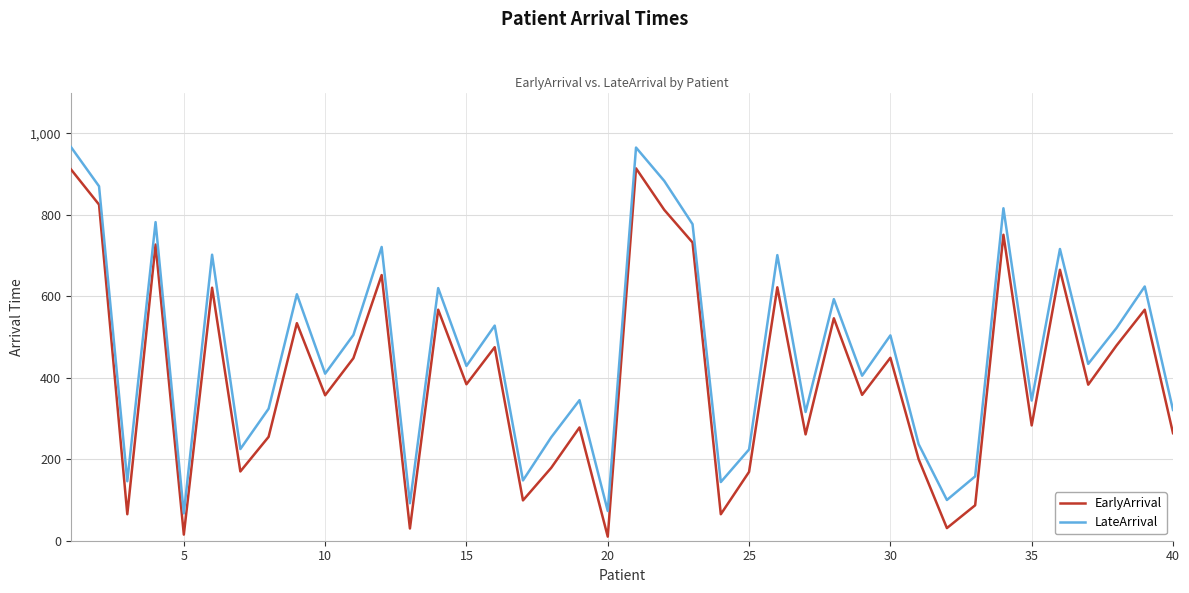

List the series in order of their peak value, lowest first.

EarlyArrival, LateArrival